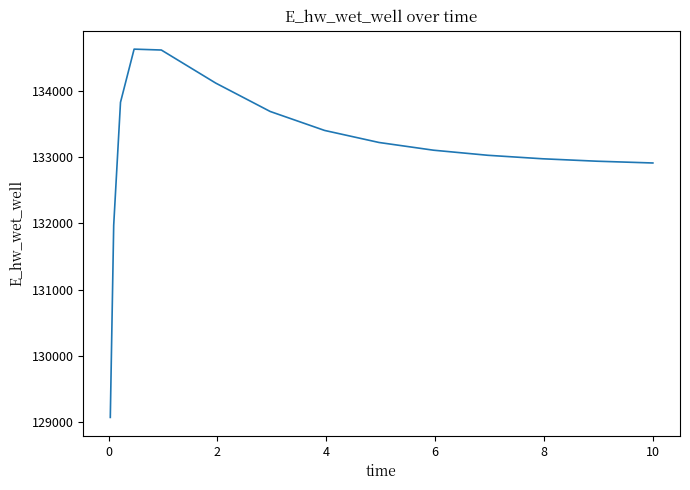

What is the greatest value displayed?

134630.7